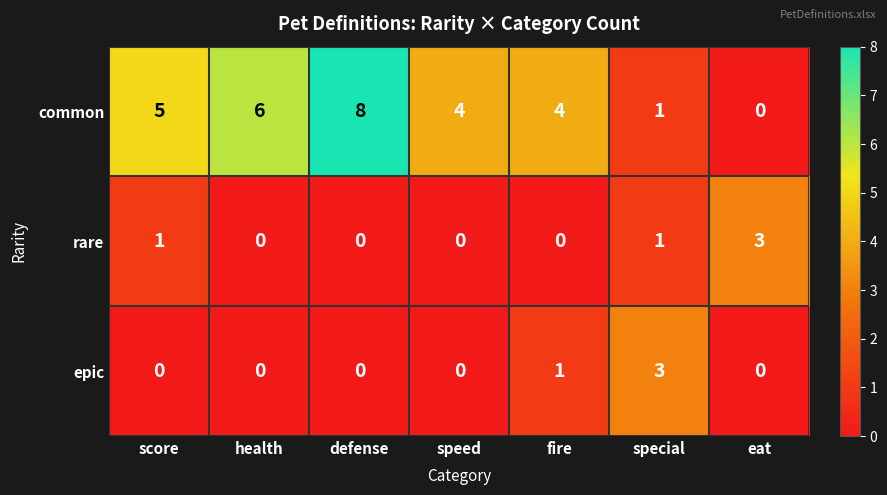

Reading right to left, list all the values displayed in this chart.

common: 0	1	4	4	8	6	5
rare: 3	1	0	0	0	0	1
epic: 0	3	1	0	0	0	0